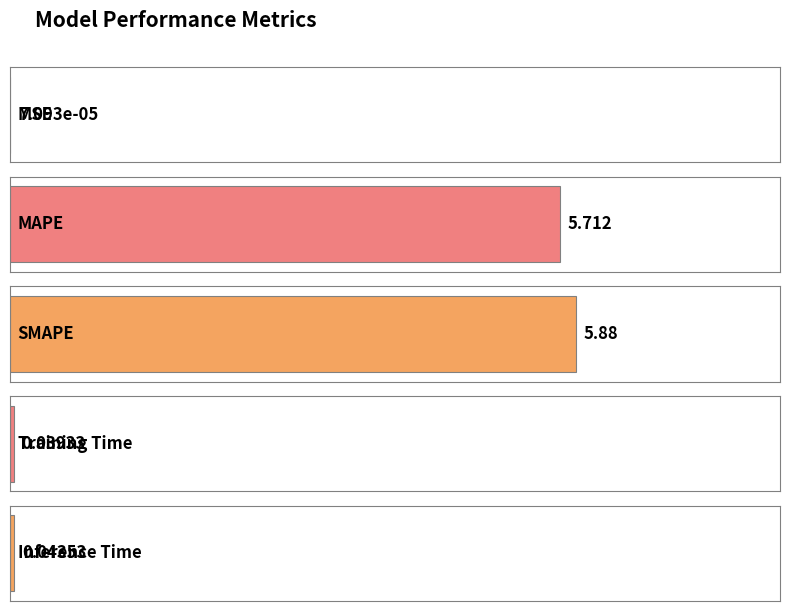

What is the maximum value shown in the chart?

5.9